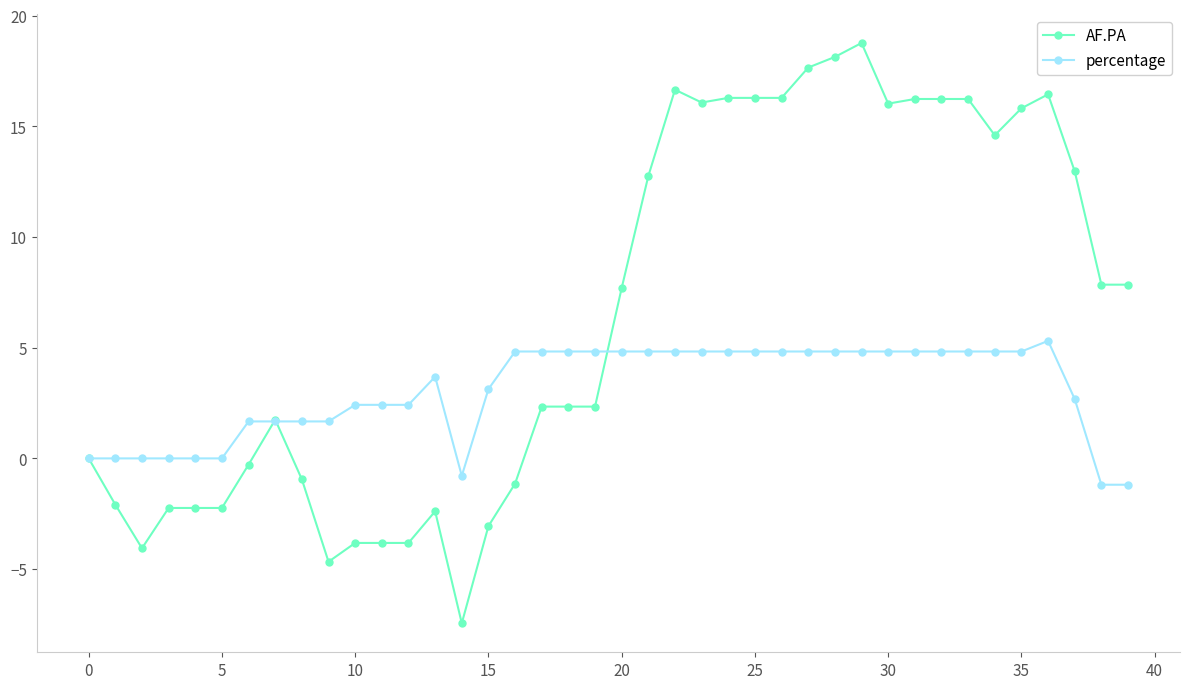

True or false: AF.PA and percentage intersect in this chart.

True